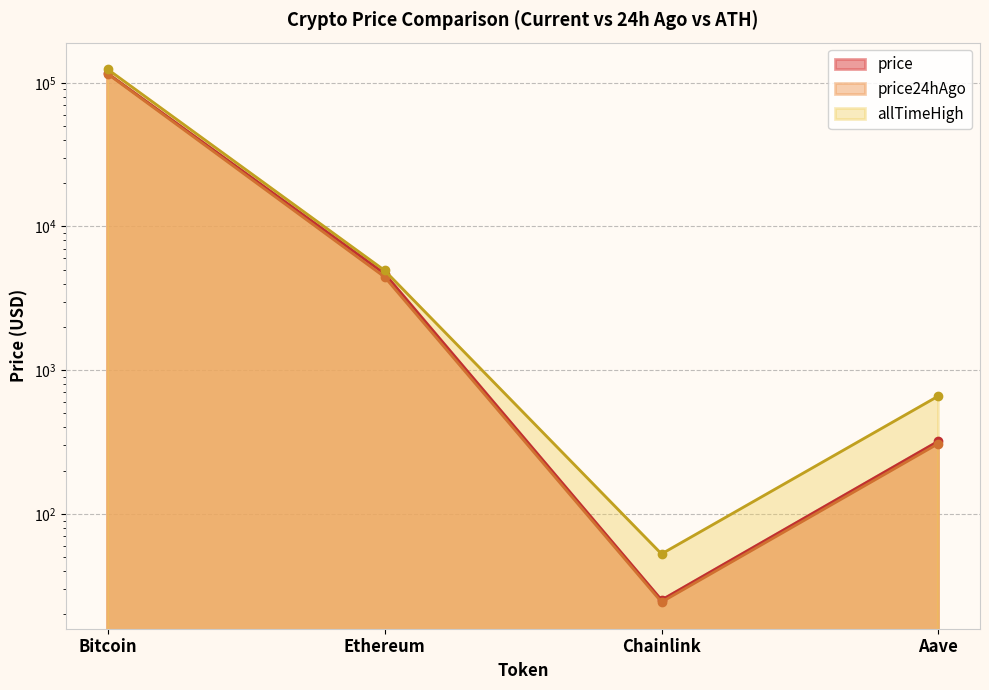

True or false: price has more than 0 interior local peaks.

False